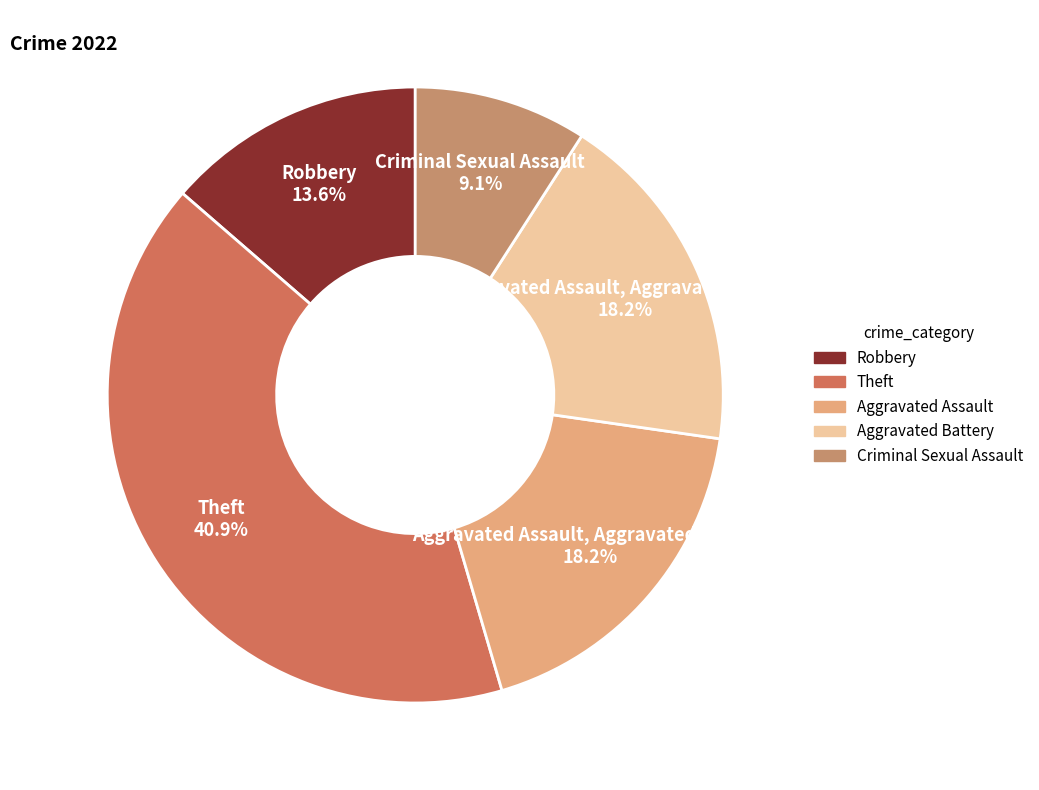

To the nearest percent, what is the combined percentage of Robbery and Theft?

55%